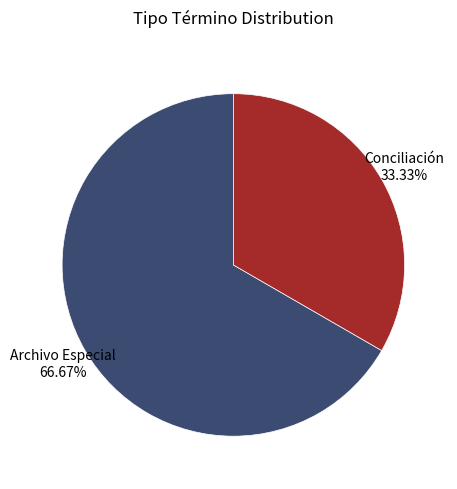

Is there any slice that represents more than half of the pie?

Yes